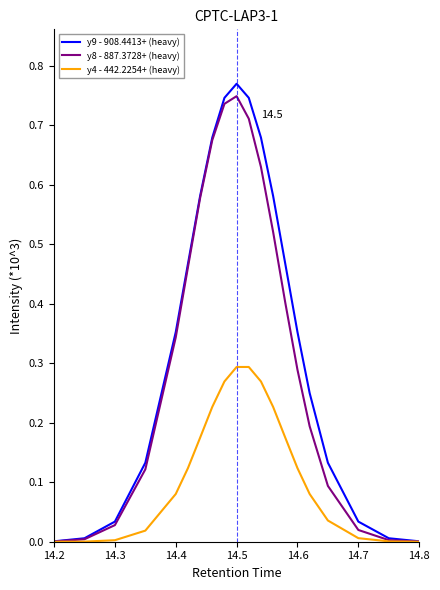

Which series has the largest range (max minus min)?

y9 - 908.4413+ (heavy)